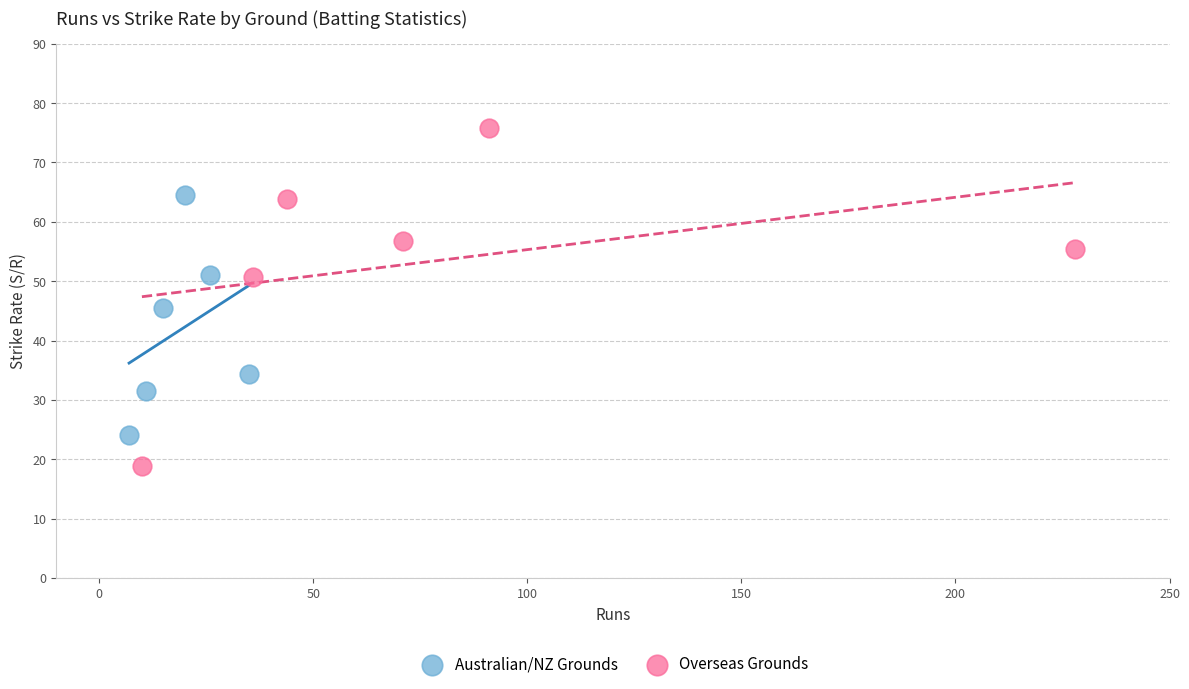

What are all the series names shown in the legend?

Australian/NZ Grounds, Overseas Grounds